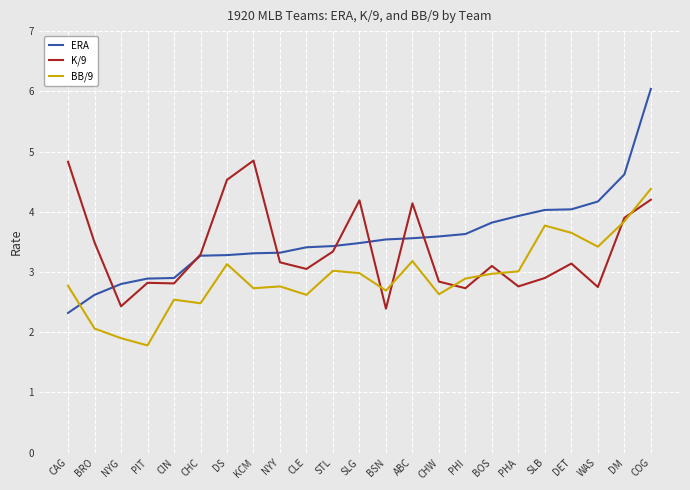

Which series changed the most between CIN and DM?

ERA